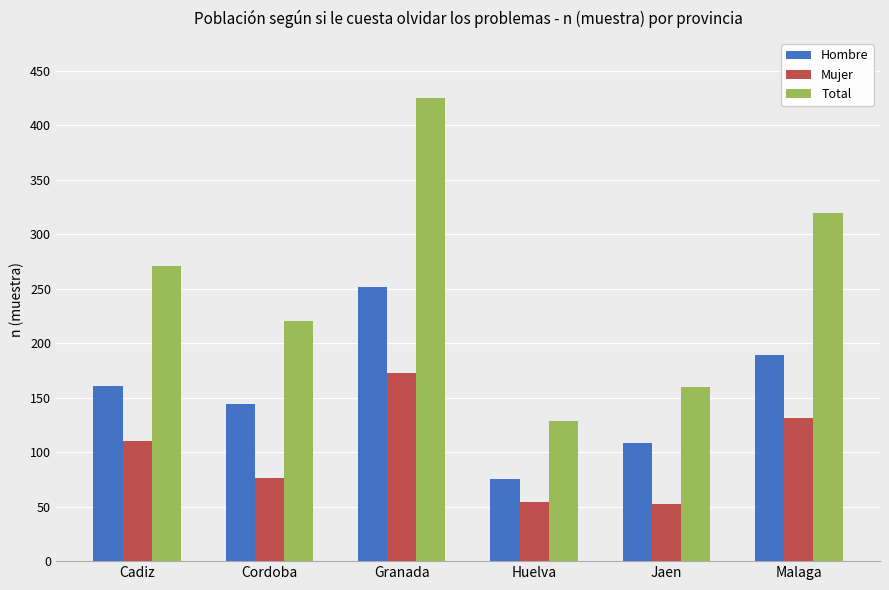

The value of Total at Granada is 575. True or false?

False